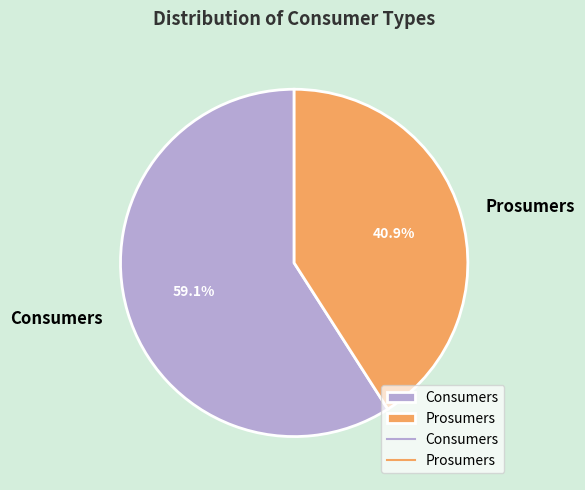

What is the total percentage of Prosumers and Consumers?

100.0%